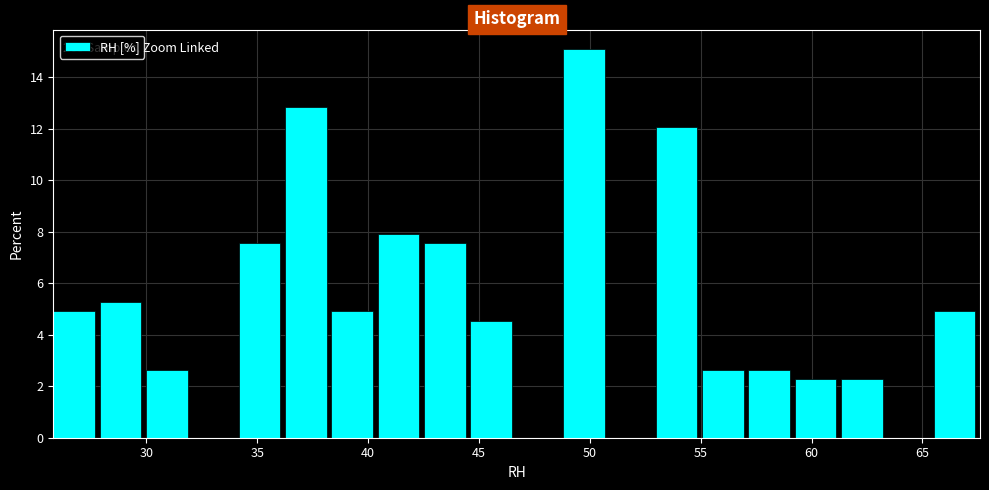

Which range on the x-axis has the tallest bar?

49.0 to 51.0